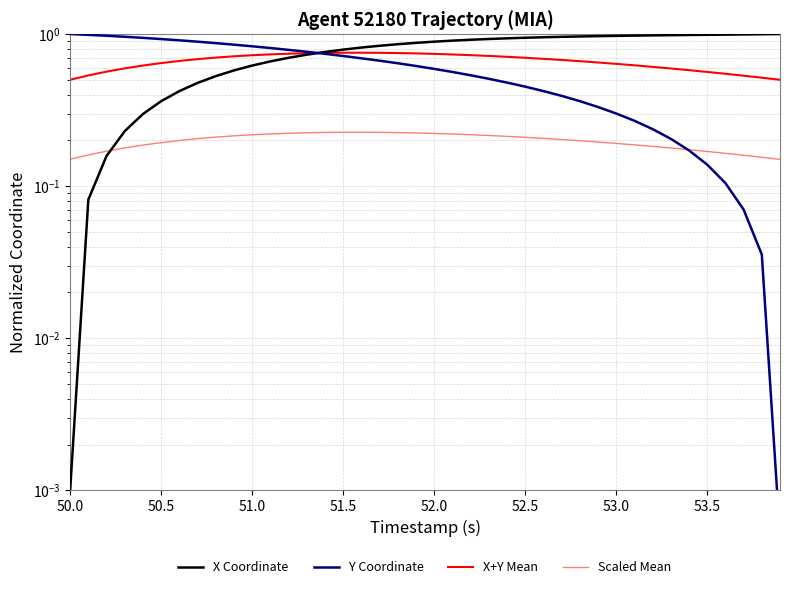

The Y Coordinate series shows 0.6 at 53.0. True or false?

False